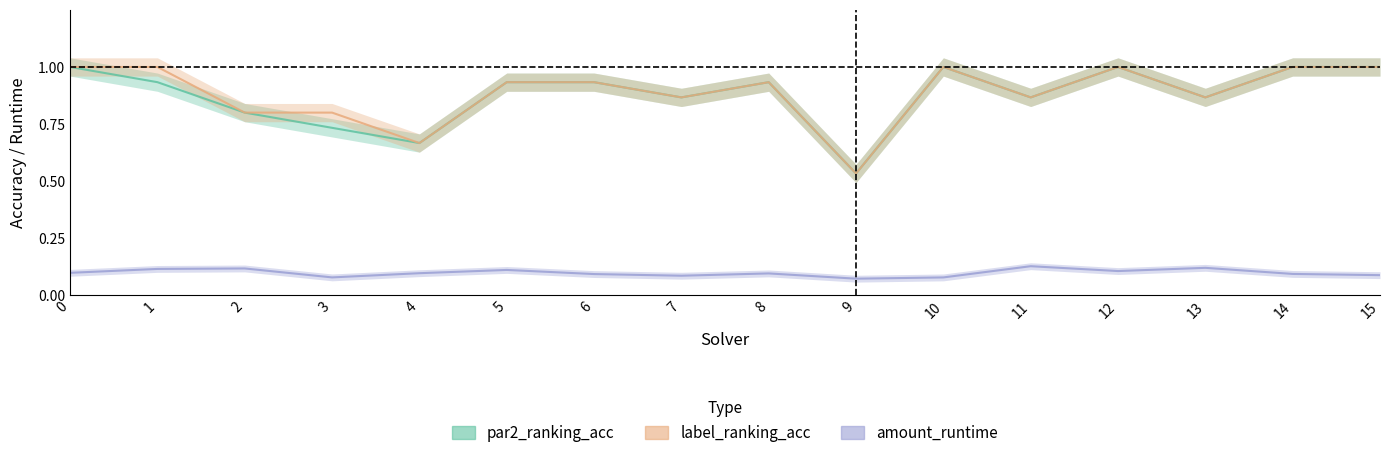

True or false: amount_runtime and par2_ranking_acc intersect in this chart.

False